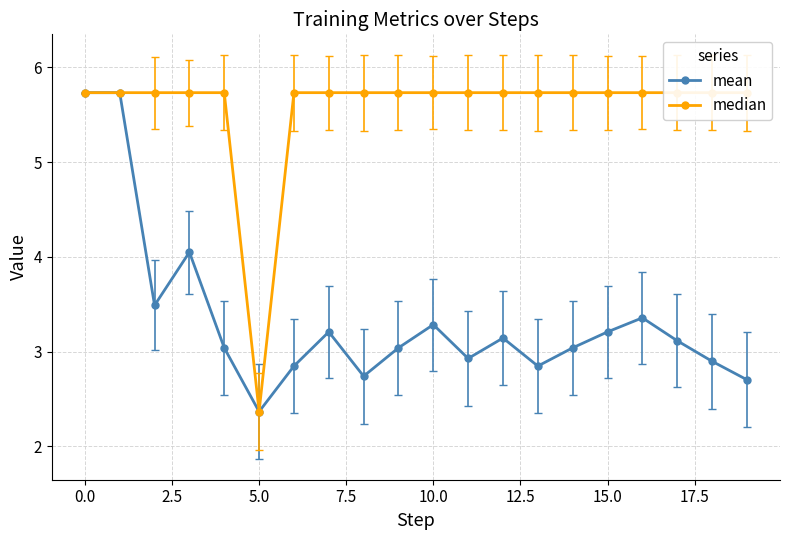

True or false: mean and median cross at least once.

False